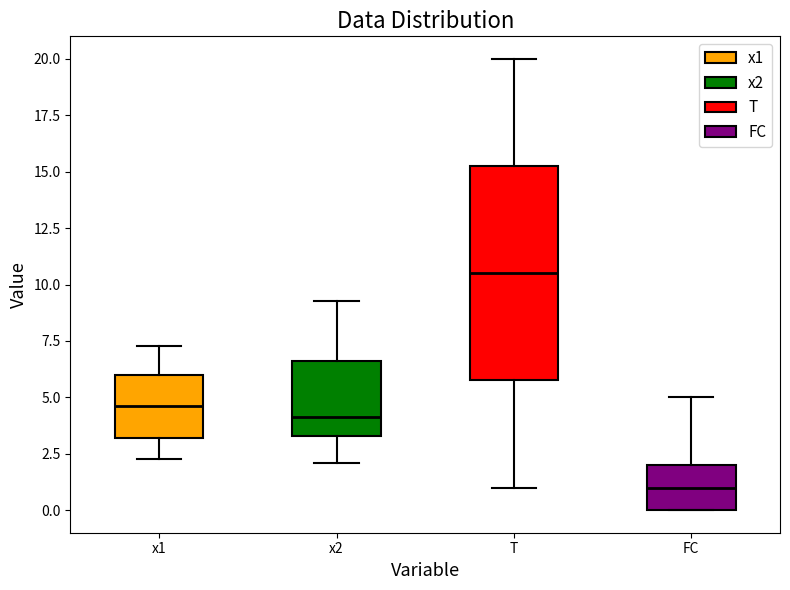

Which box is the tallest, from its lower edge to its upper edge?

T